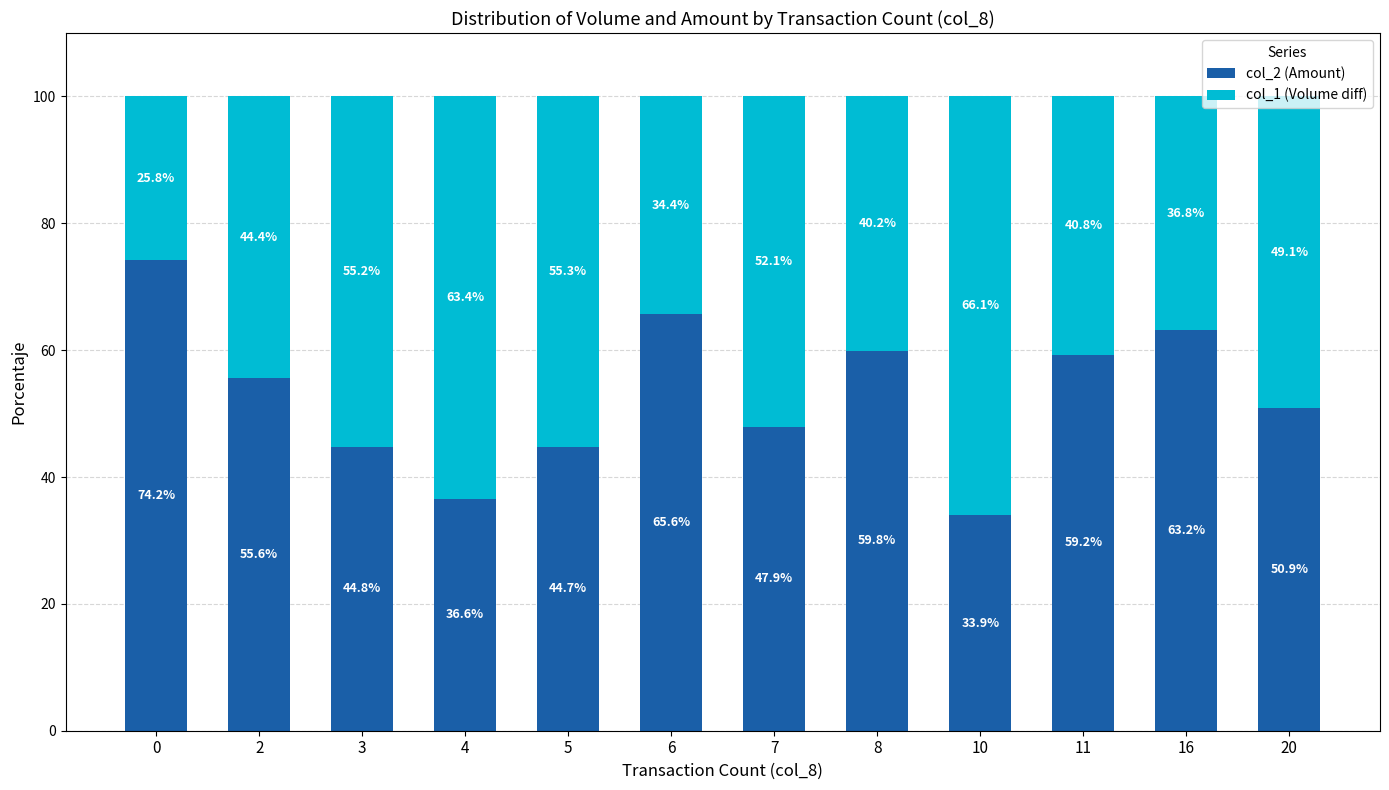

True or false: col_2 (Amount) has a value of 74.2 at 0.

True